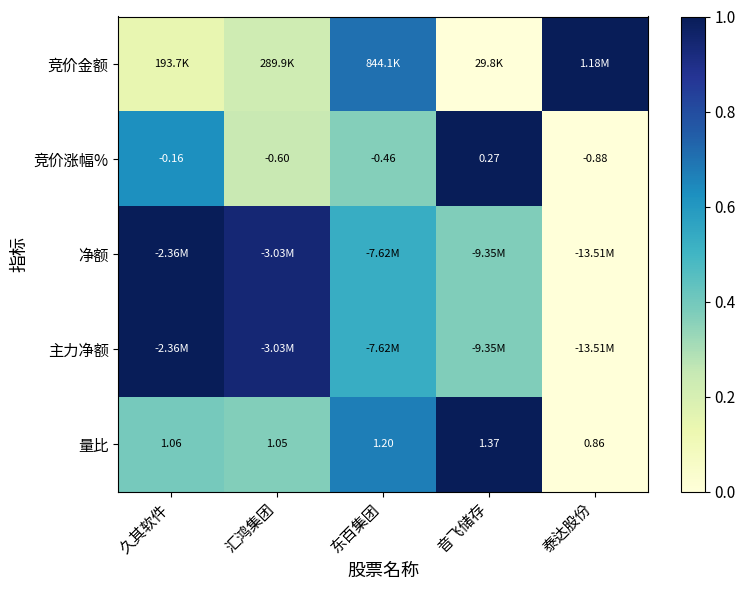

Where is 量比 nearest to the value 1?

汇鸿集团